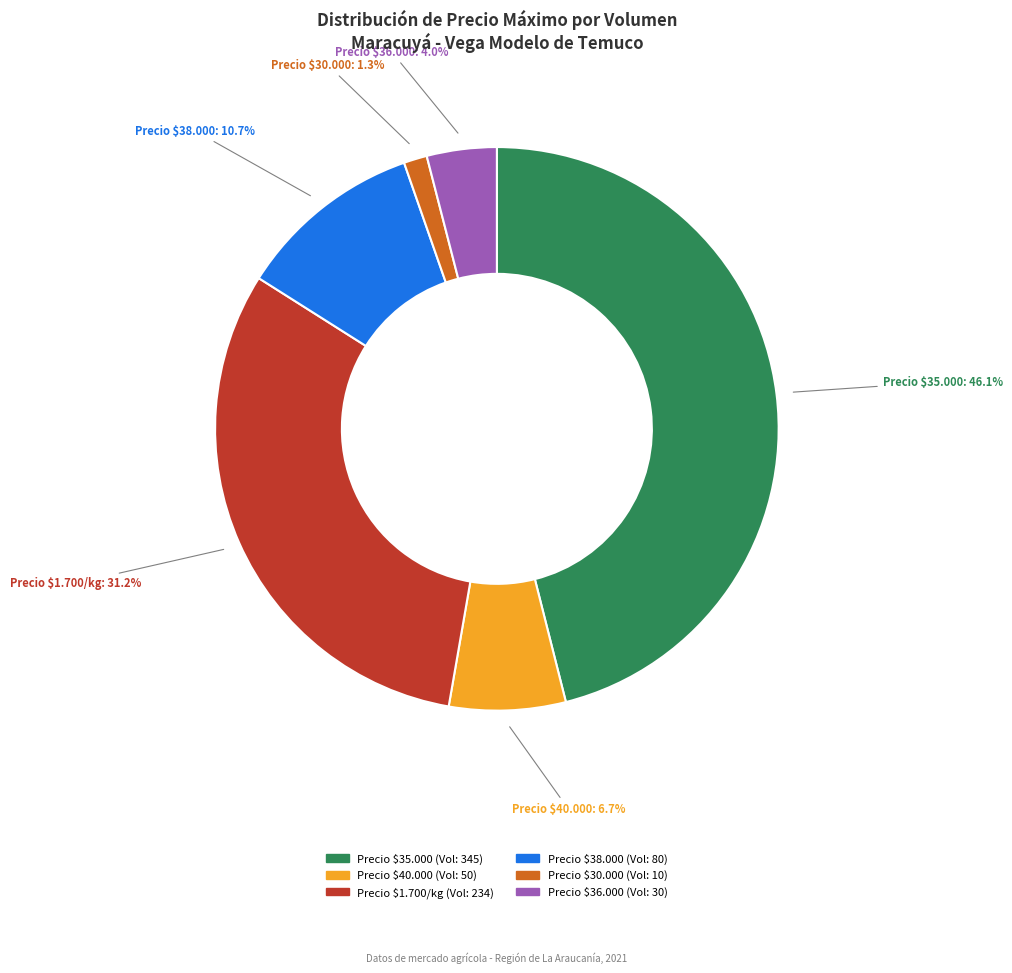

Rank the categories by value from highest to lowest.

Precio $35.000, Precio $1.700/kg, Precio $38.000, Precio $40.000, Precio $36.000, Precio $30.000